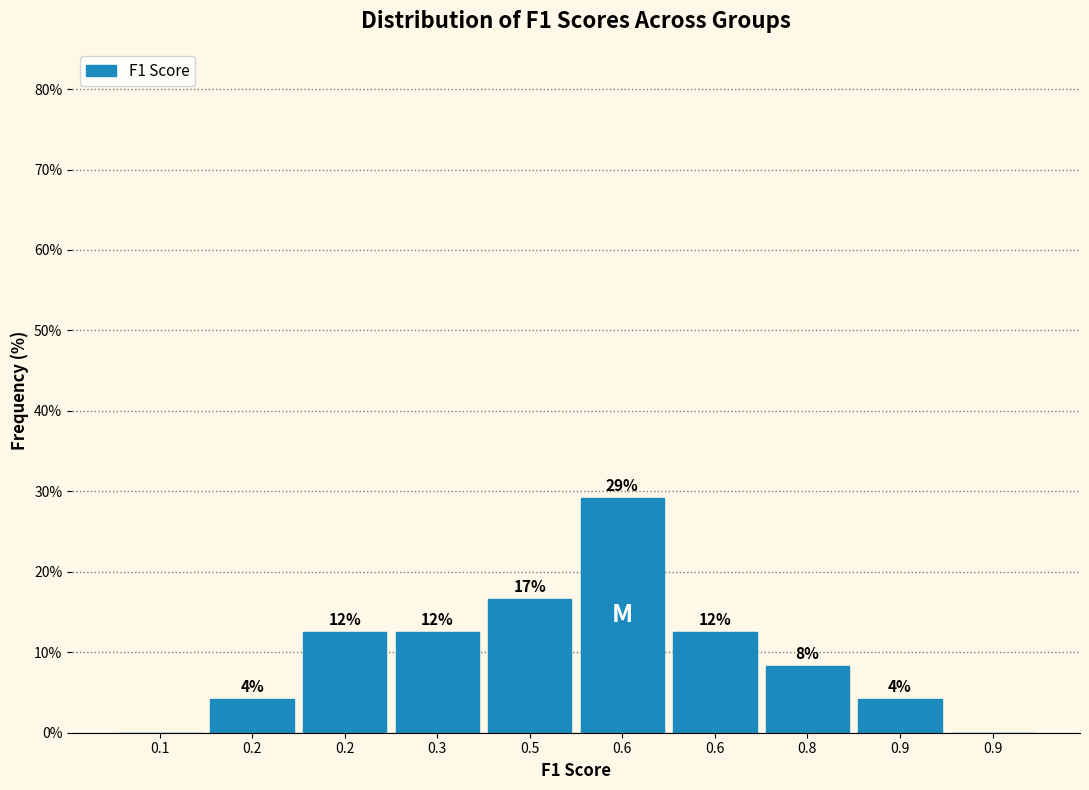

Are the bars horizontal?

No